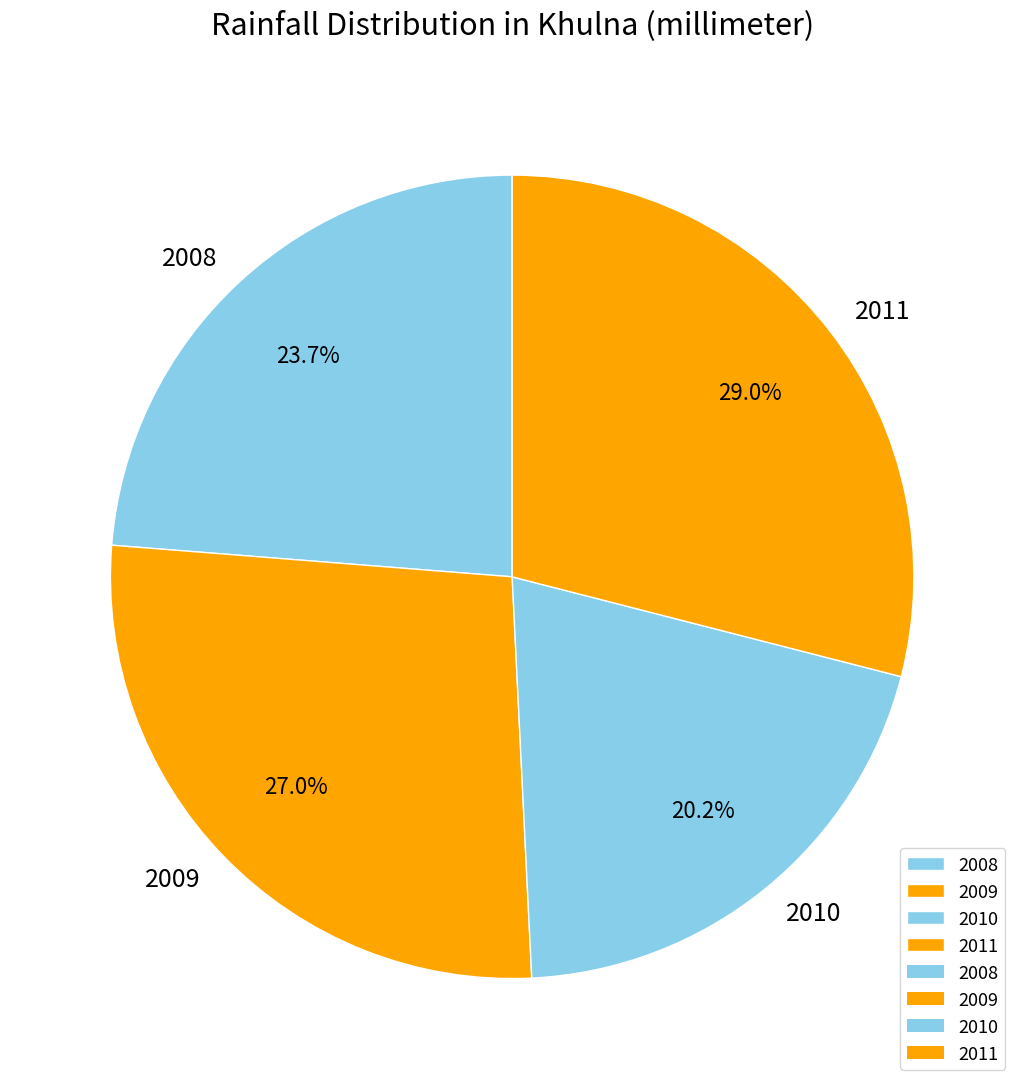

Which has a higher value, 2010 or 2011?

2011